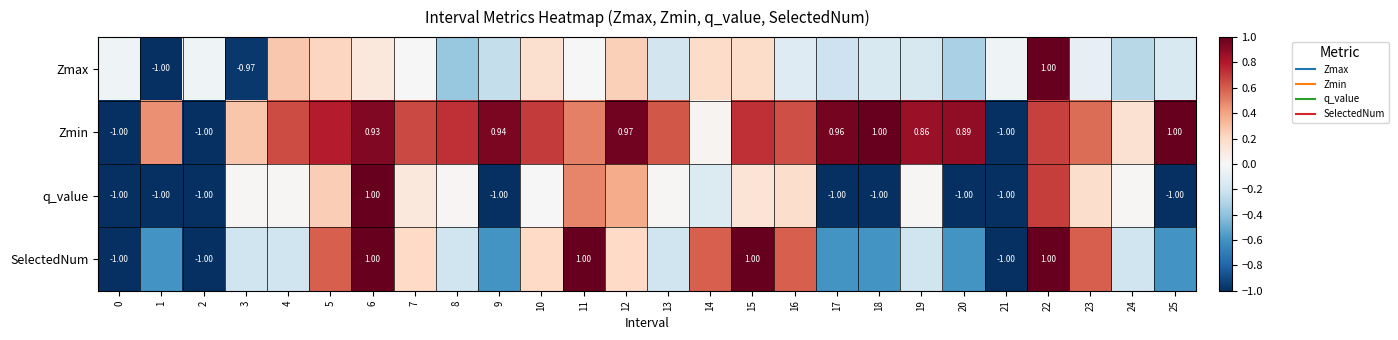

What is the difference between the highest and lowest values at 3?

1.2